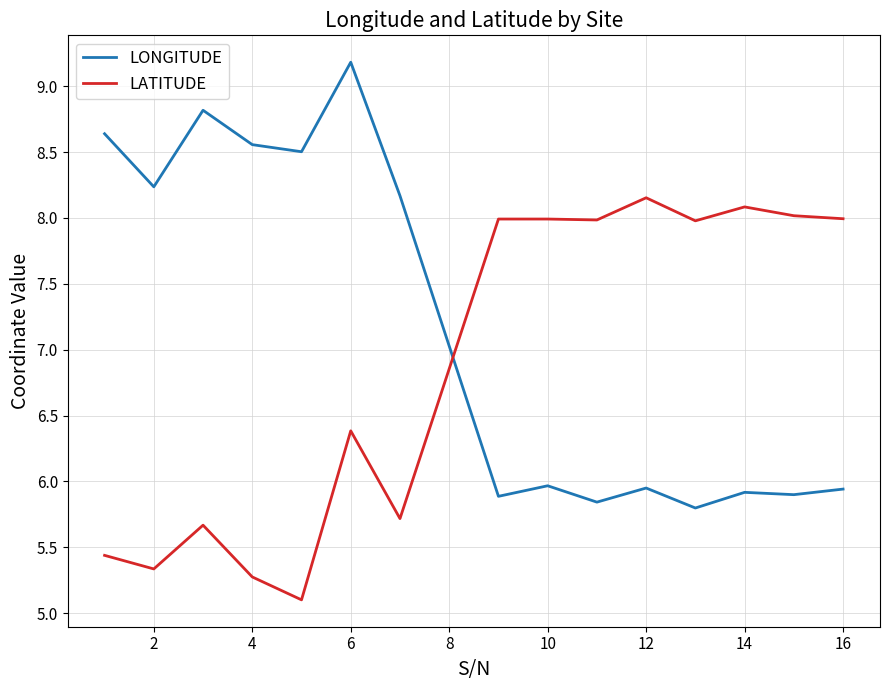

True or false: LONGITUDE and LATITUDE cross at least once.

True